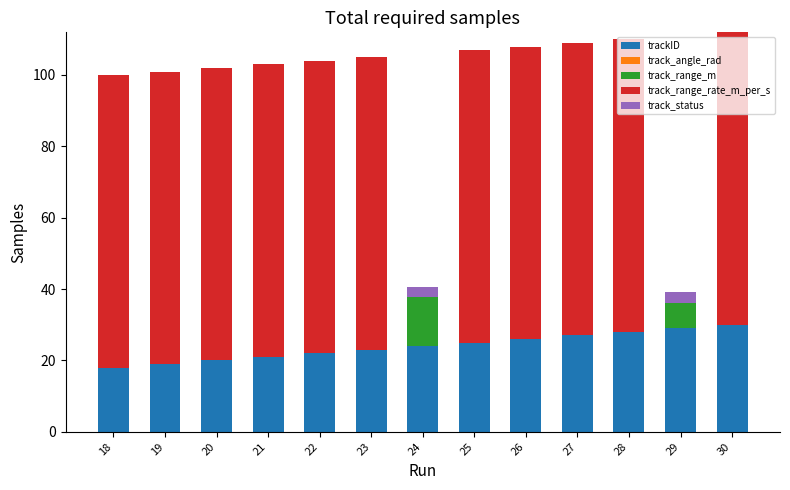

What is the maximum value for trackID?

30.0